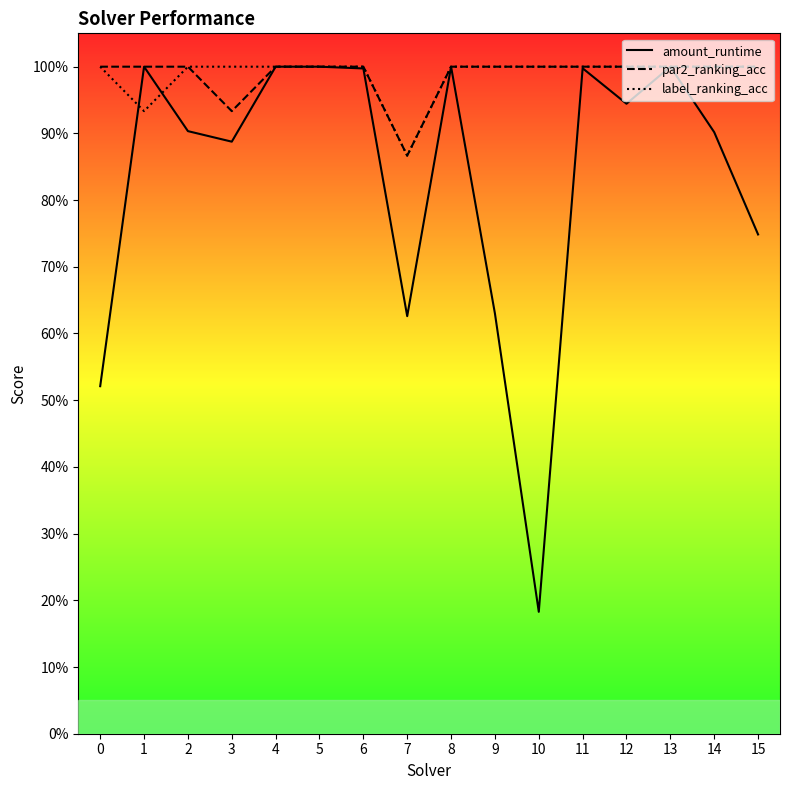

Rank the series at 5 from lowest to highest value.

amount_runtime, par2_ranking_acc, label_ranking_acc